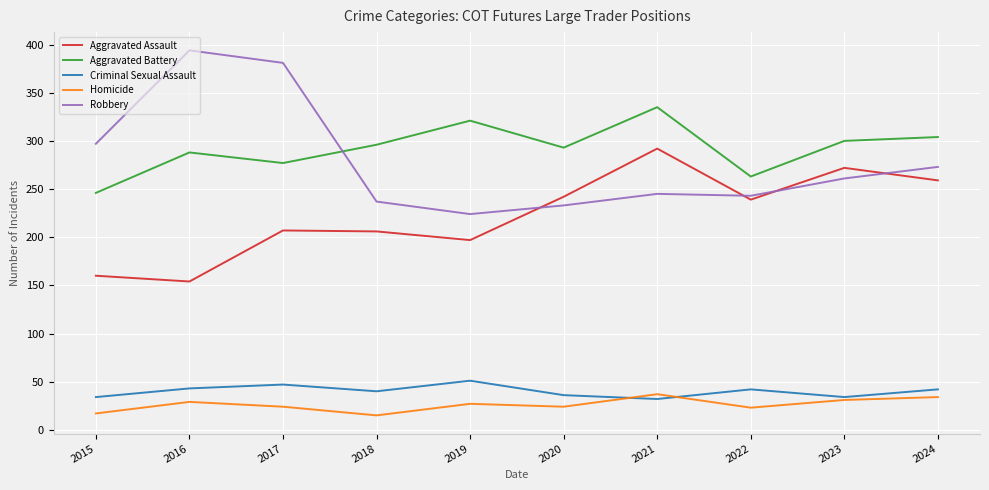

Read the Aggravated Battery value at 2021.

335